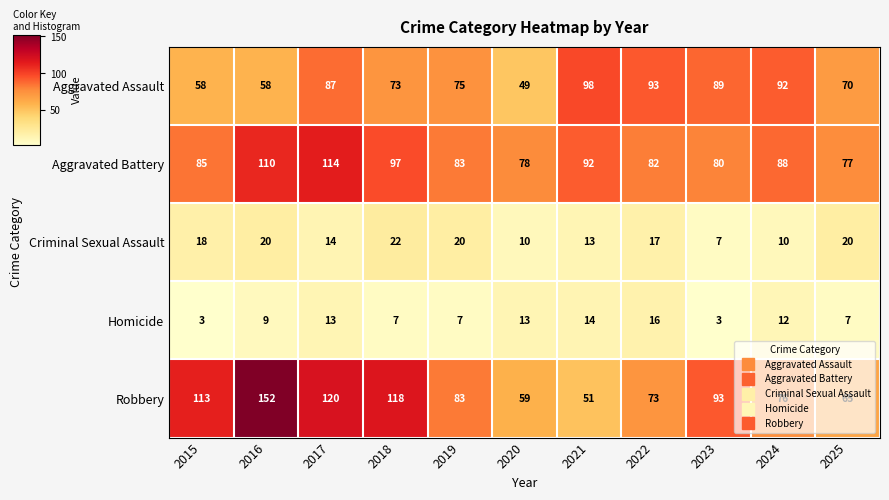

What is the maximum value shown in the chart?

152